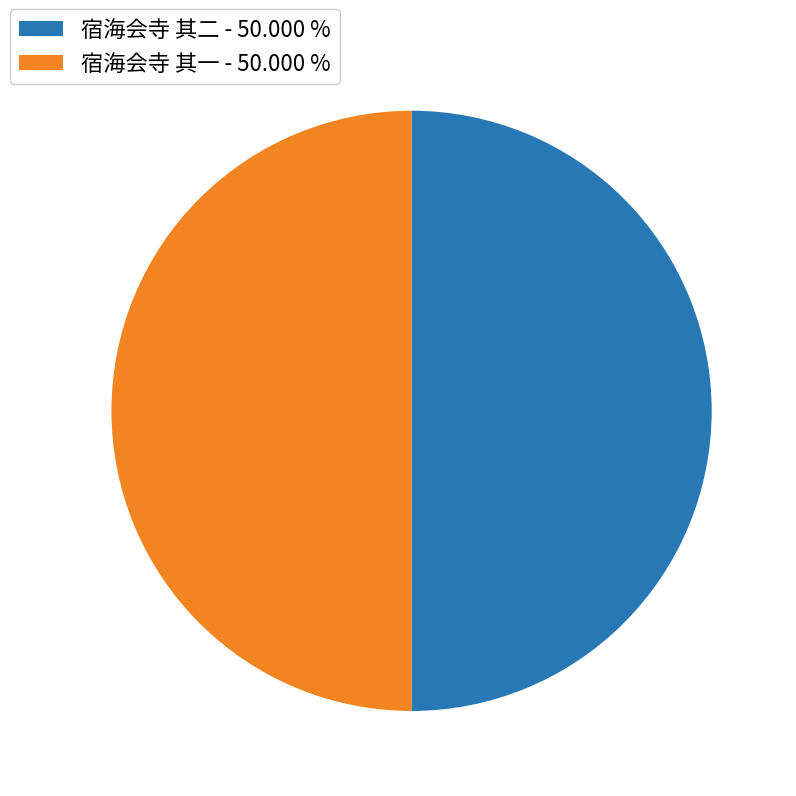

Is the sum of 宿海会寺 其一 - 50.000 % and 宿海会寺 其二 - 50.000 % greater than half?

Yes